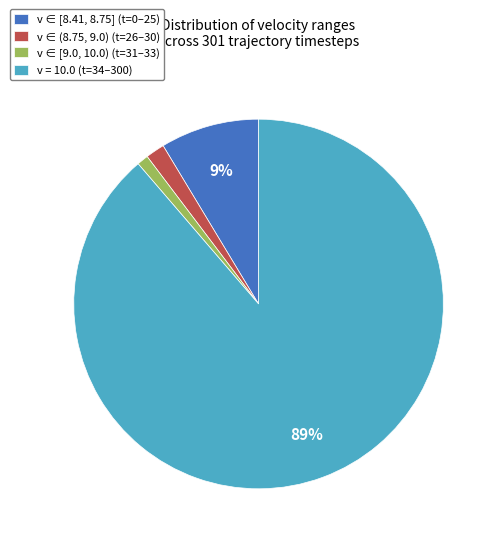

Is there a majority slice in this chart?

Yes